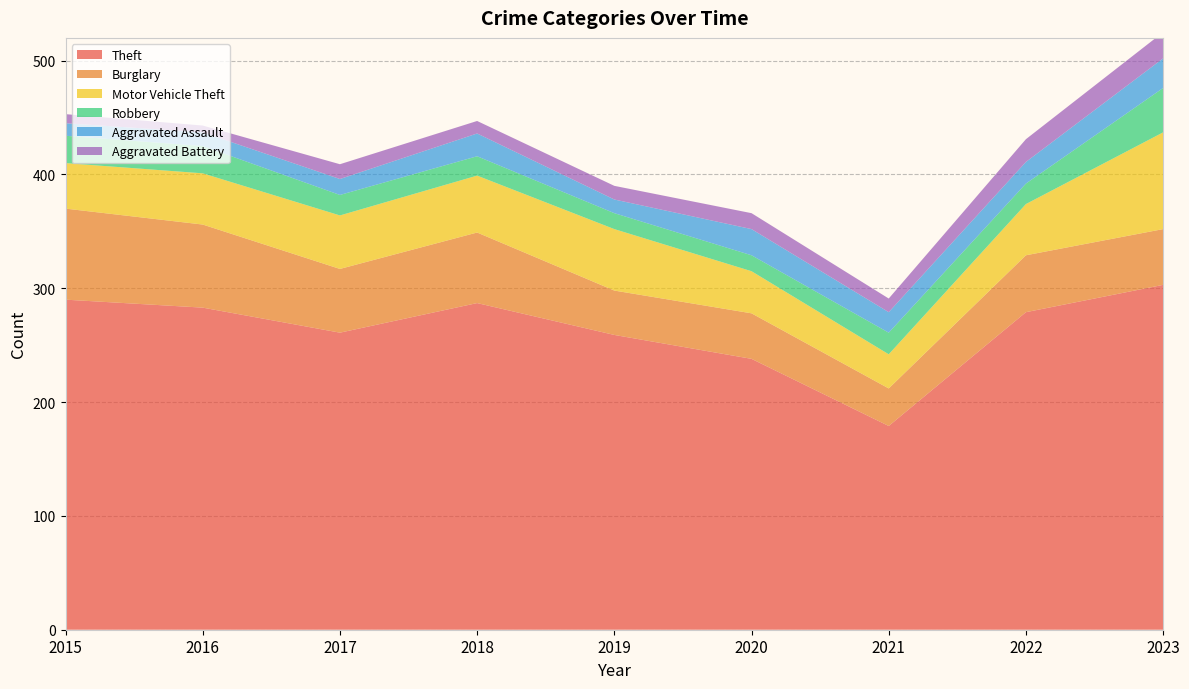

Reading right to left, list all the values displayed in this chart.

Theft: 2023=303	2022=279	2021=179	2020=238	2019=259	2018=287	2017=261	2016=283	2015=290
Burglary: 2023=49	2022=50	2021=33	2020=40	2019=39	2018=62	2017=56	2016=73	2015=80
Motor Vehicle Theft: 2023=85	2022=45	2021=30	2020=37	2019=54	2018=50	2017=47	2016=45	2015=40
Robbery: 2023=39	2022=18	2021=19	2020=14	2019=14	2018=17	2017=18	2016=24	2015=24
Aggravated Assault: 2023=26	2022=19	2021=18	2020=23	2019=12	2018=20	2017=14	2016=12	2015=11
Aggravated Battery: 2023=23	2022=20	2021=12	2020=14	2019=12	2018=11	2017=13	2016=6	2015=8